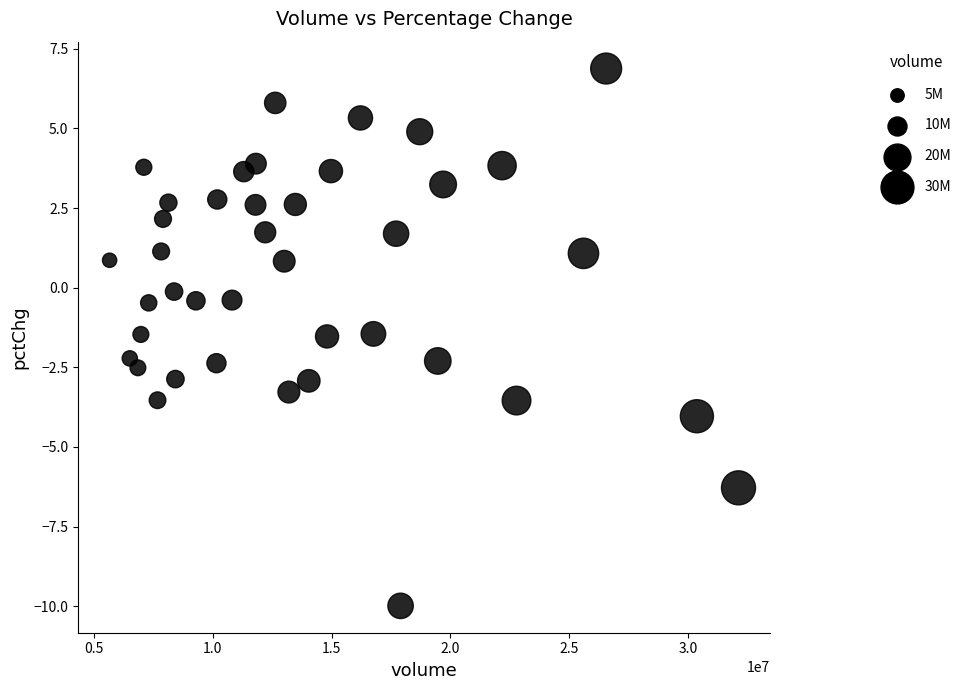

What is the range of Y values (max minus min)?

16.9